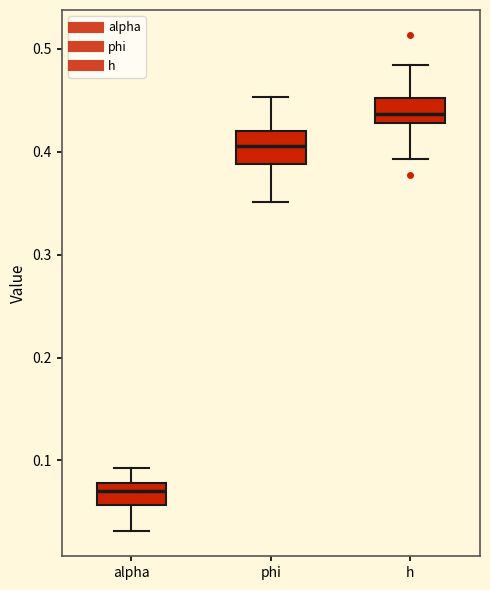

Reading left to right, read every box against the y-axis: the position of its median line, the range the box covers, and the ends of its whiskers. The values are not printed on the chart, so give them approximately, as read against the axis.

alpha: median 0.07, box 0.06 to 0.08, whiskers 0.03 to 0.09
phi: median 0.41, box 0.39 to 0.42, whiskers 0.35 to 0.45
h: median 0.44, box 0.43 to 0.45, whiskers 0.39 to 0.48